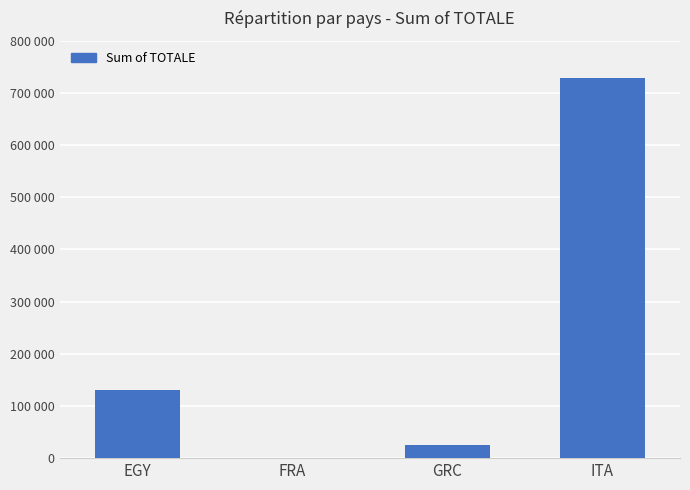

What is the smallest value displayed?

670